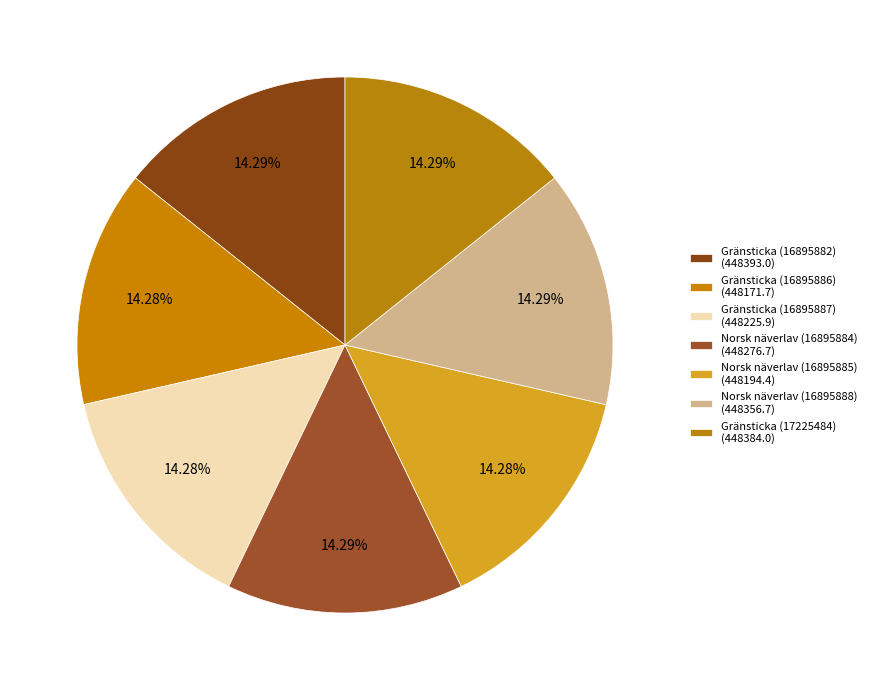

Count the number of slices in the pie.

7